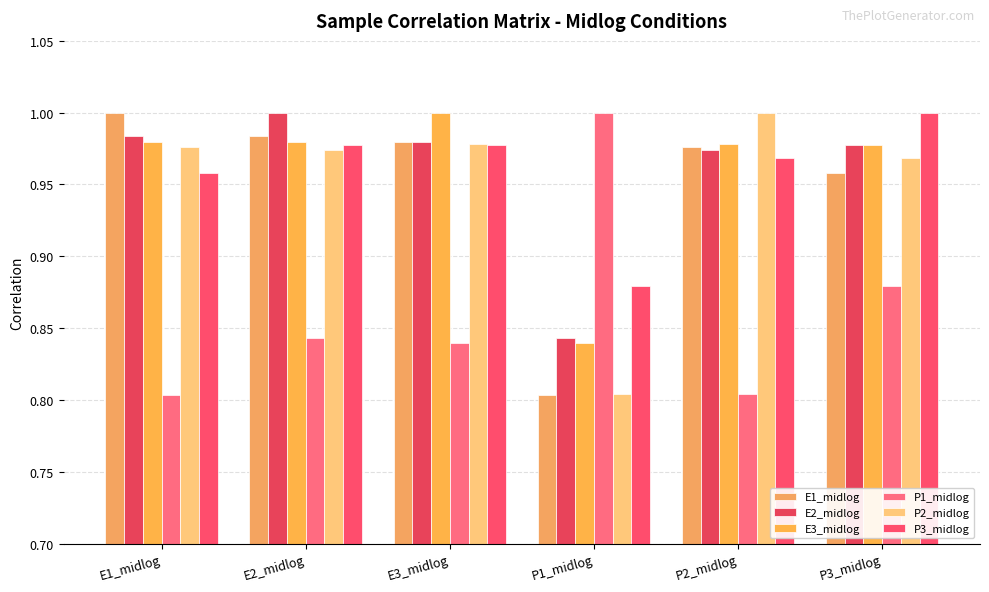

Where is P1_midlog nearest to the value 0?

E1_midlog